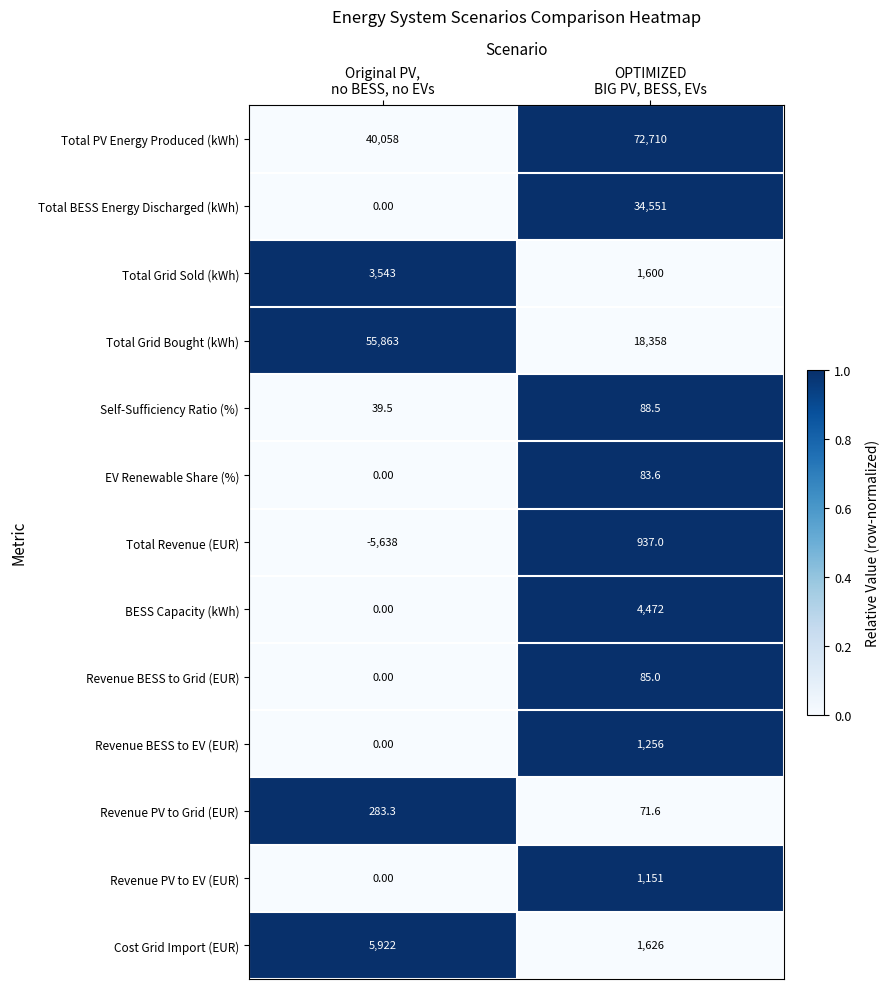

Which series has the largest total across all categories?

Total PV Energy Produced (kWh)